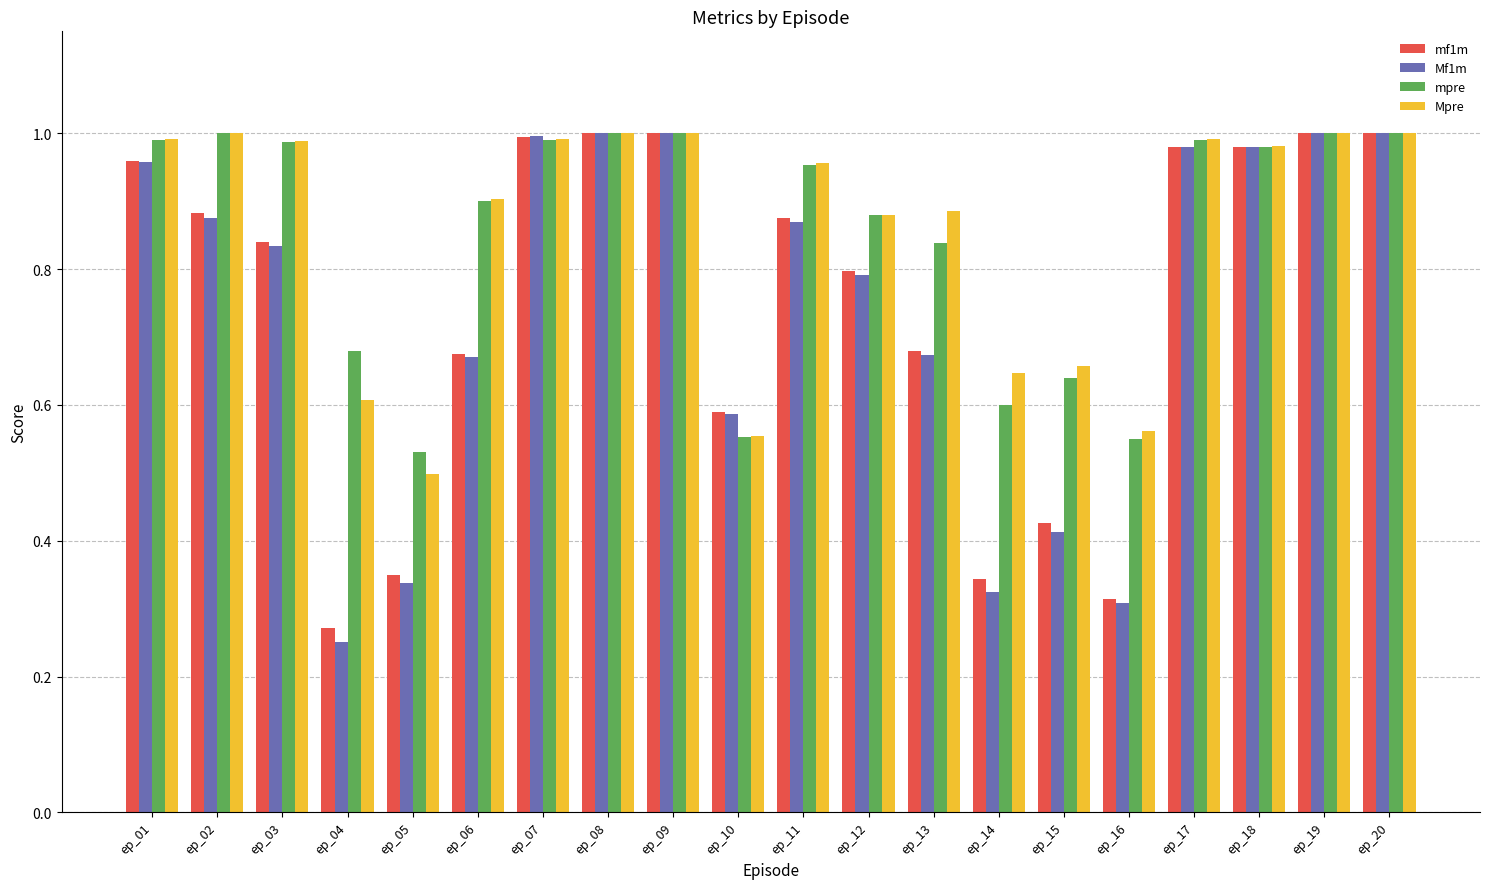

At how many categories does at least one series exceed 0?

20